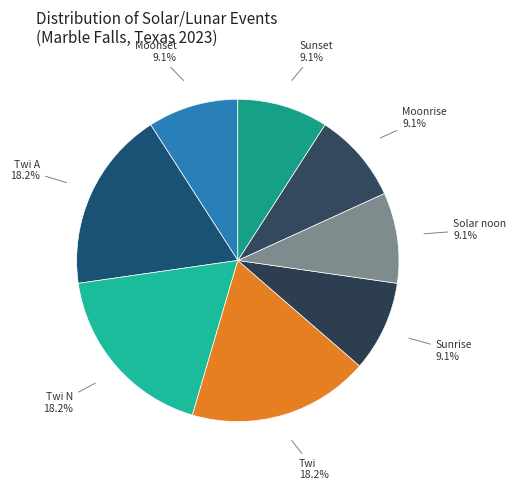

To the nearest percent, what percentage of the pie is Moonrise?

9%